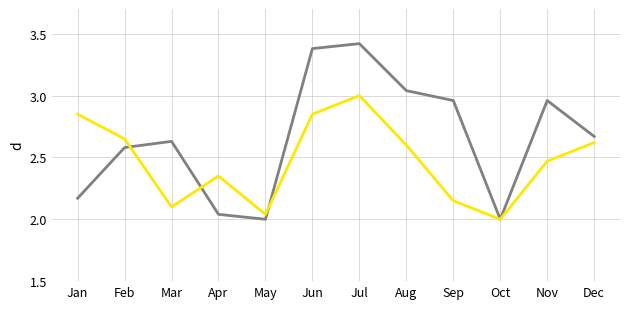

What is the maximum value shown in the chart?

3.4